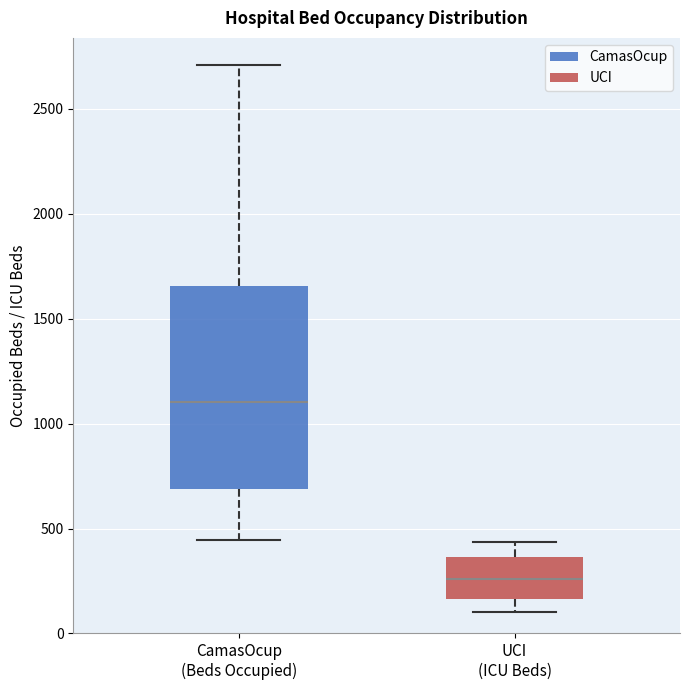

Where is the lower edge of the box for CamasOcup (Beds Occupied) on the y-axis? The values are not printed on the chart, so give them approximately, as read against the axis.

700